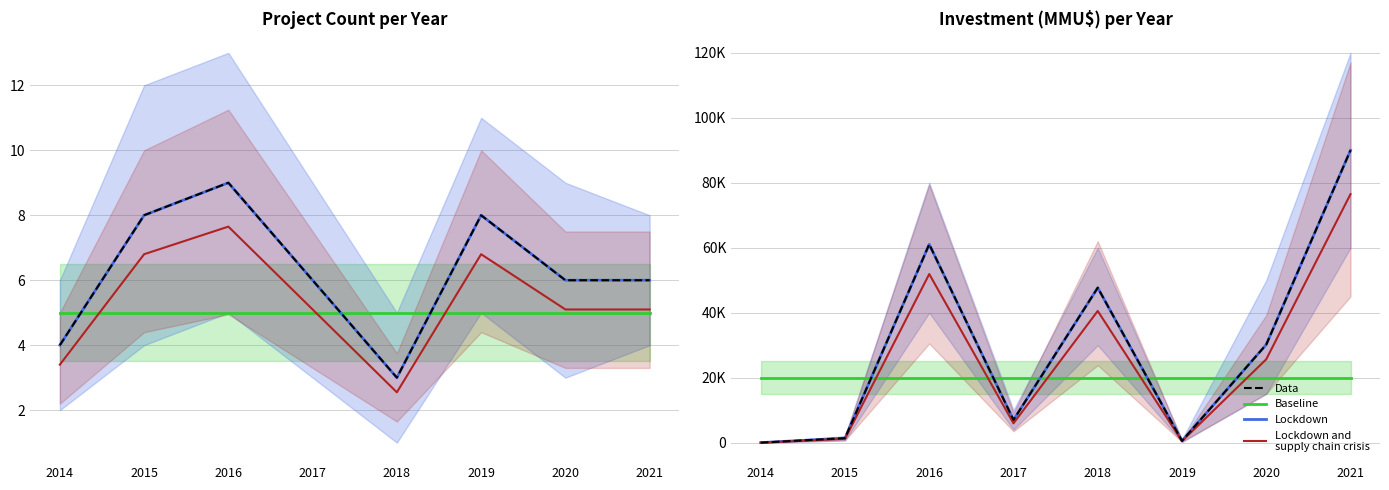

Is the value of Data at 2017 greater than the value of Baseline at 2014?

No